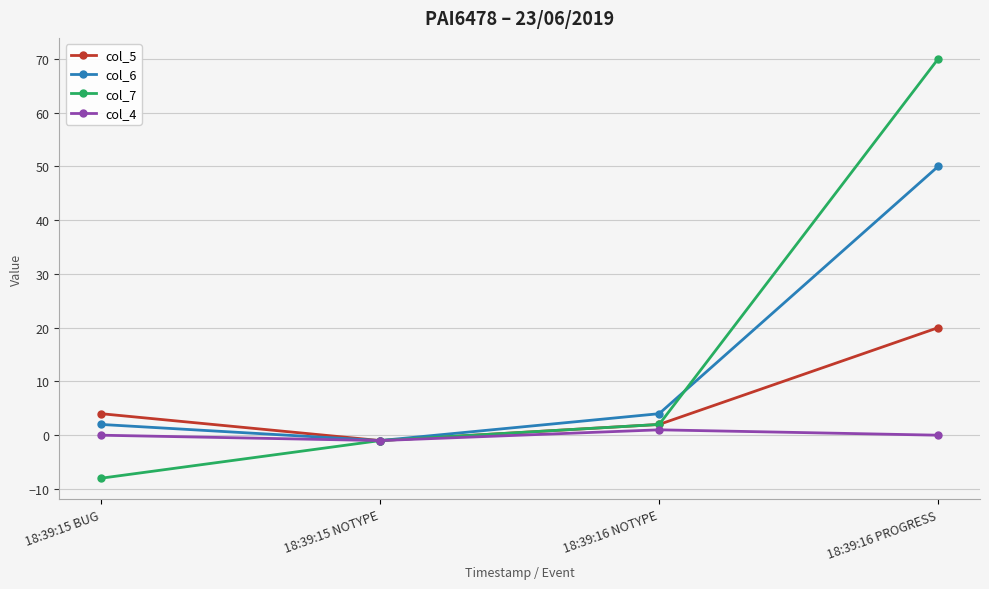

What is the spread (max minus min) of values at 18:39:15 BUG?

12